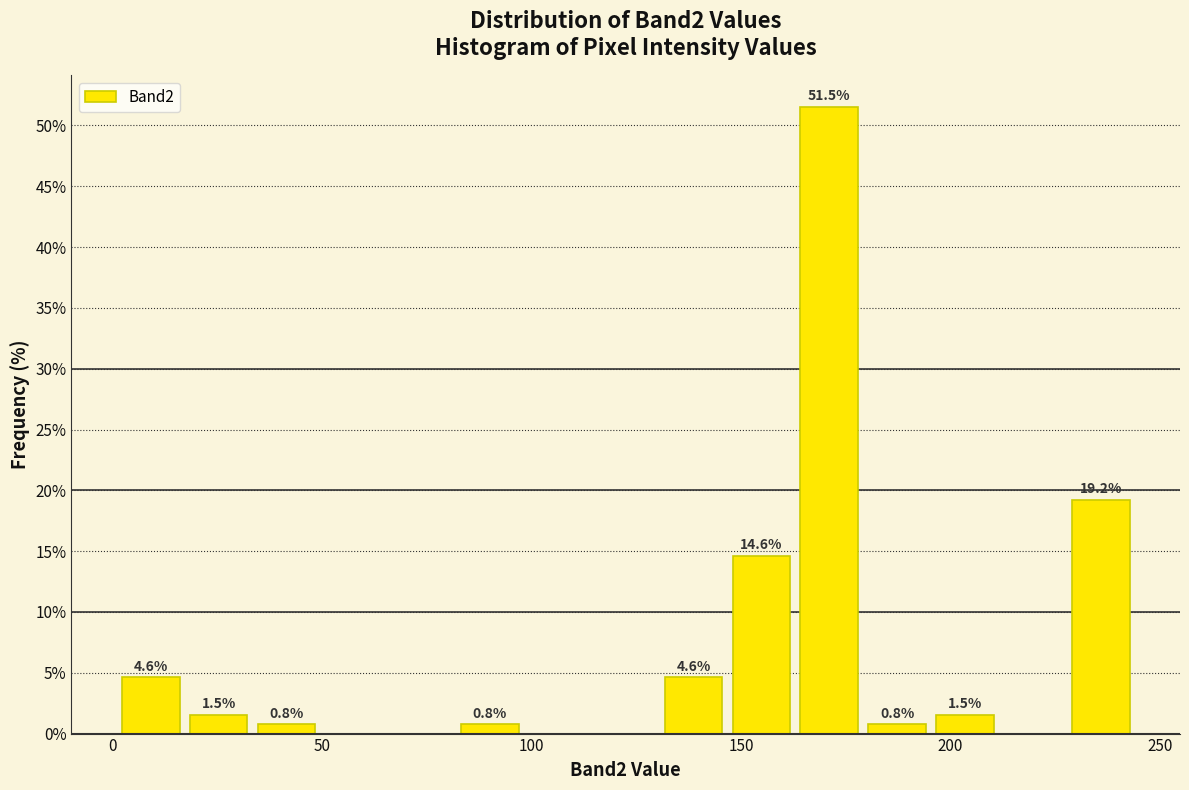

Around what value on the x-axis is the tallest bar? Give the approximate position of its centre, as read against the axis.

170